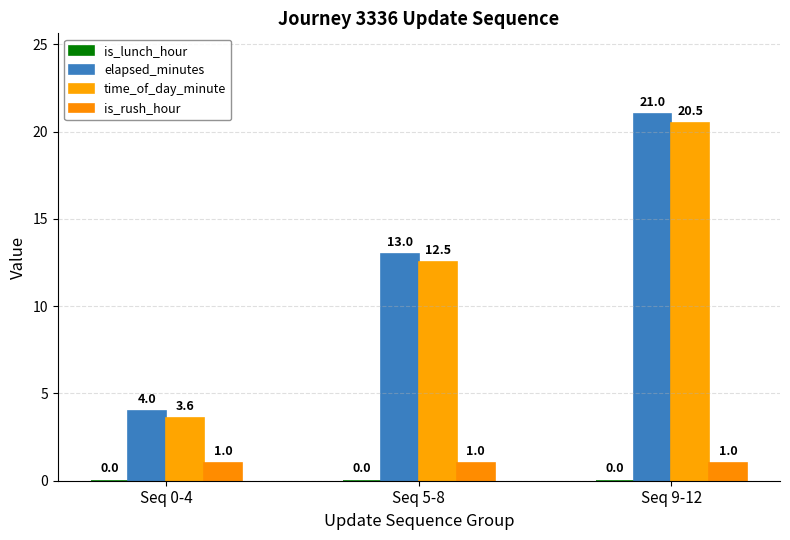

Where is is_rush_hour nearest to the value 1?

Seq 0-4